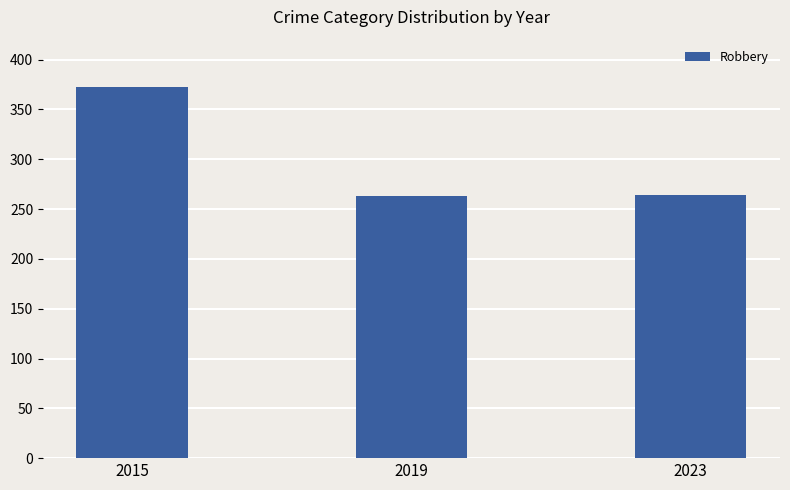

What is the change in value from 2019 to 2023?

+1